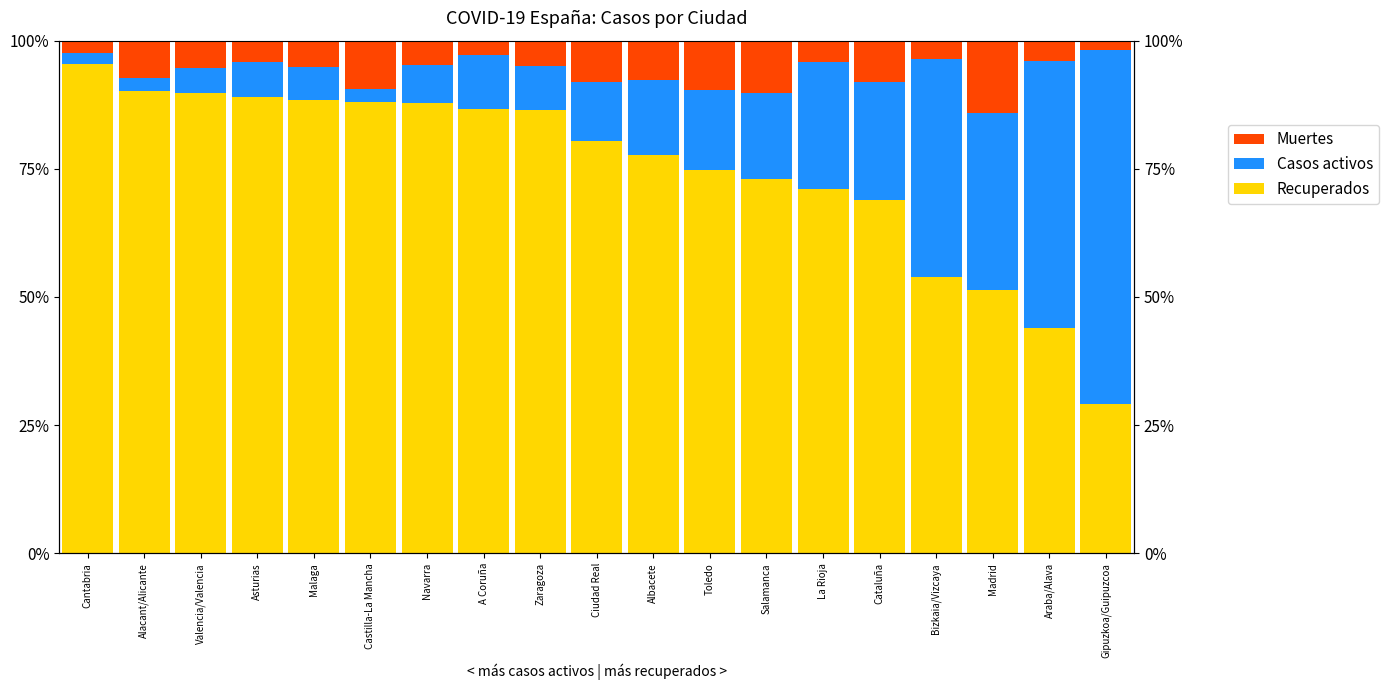

Which series has the largest total across all categories?

Recuperados